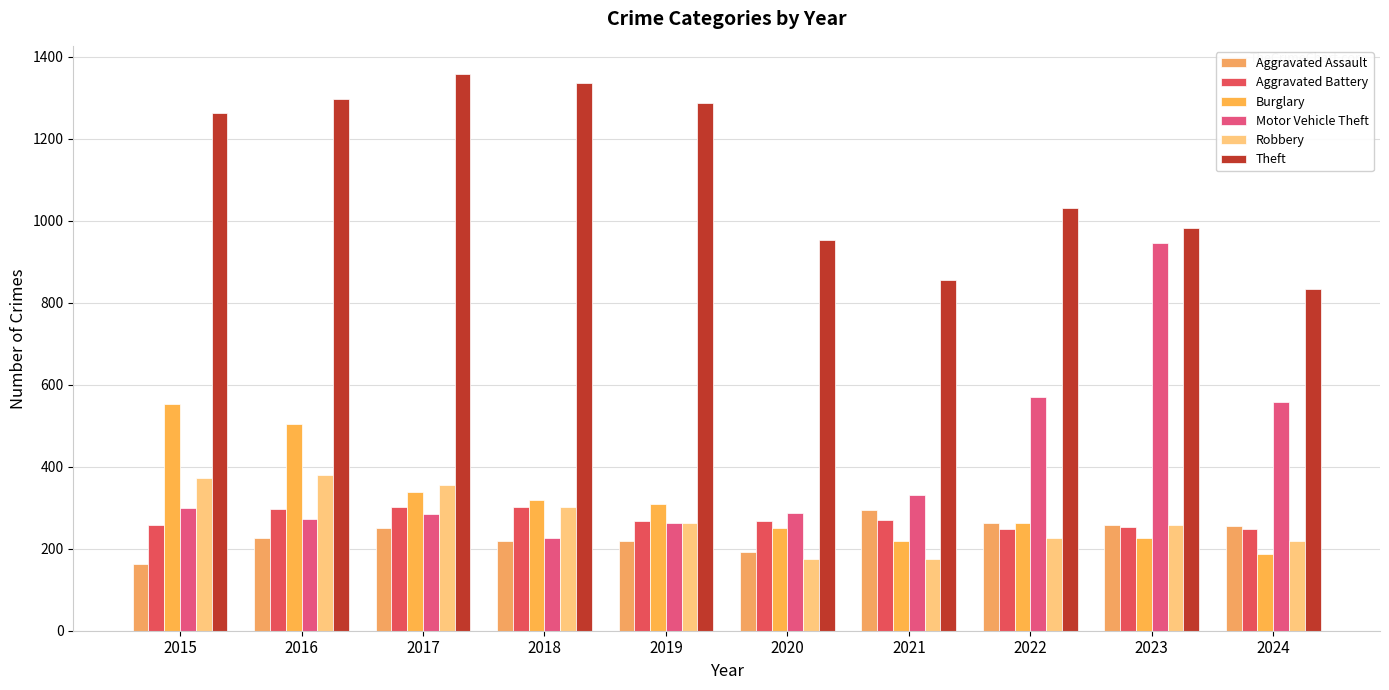

What is the average value of the Aggravated Battery series?

272